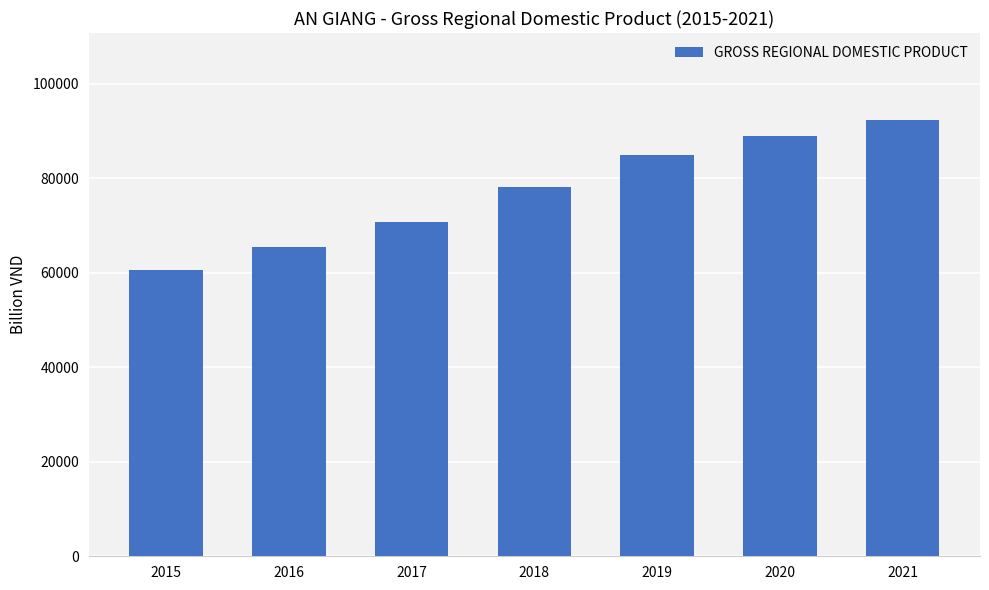

What is the ratio of the value at 2016 to the value at 2019?

0.8